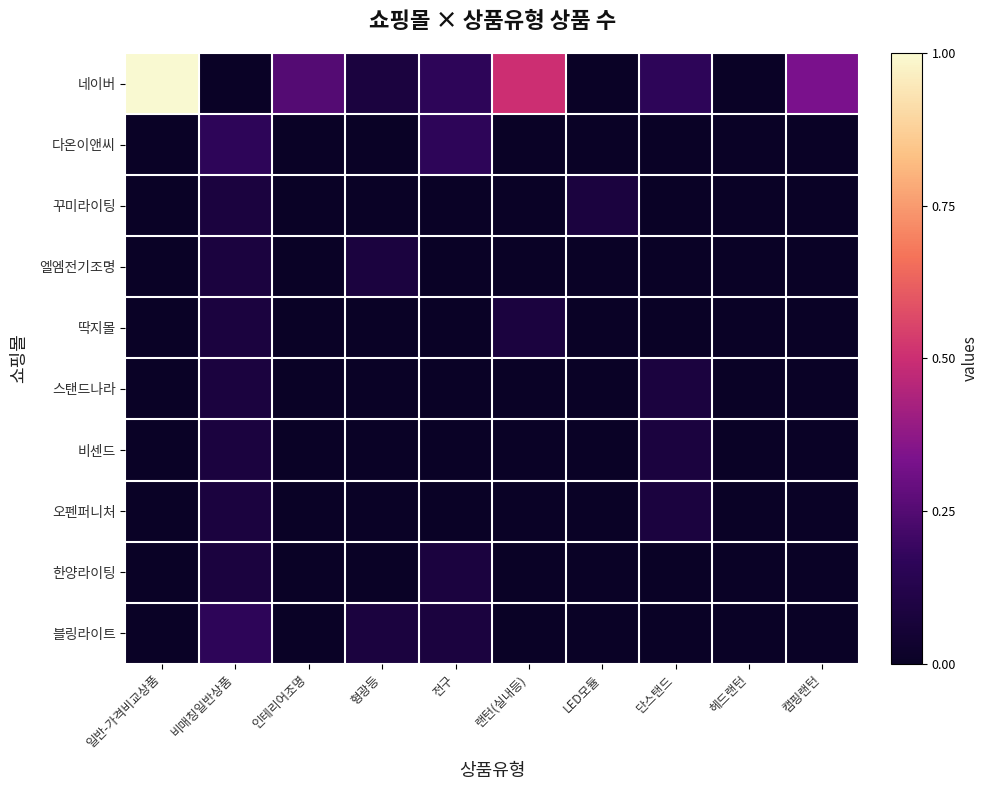

Reading right to left, what are all the values shown in this chart?

네이버: 캠핑랜턴=0.3	헤드랜턴=0.0	단스탠드=0.2	LED모듈=0.0	랜턴(실내등)=0.5	전구=0.2	형광등=0.1	인테리어조명=0.2	비매칭일반상품=0.0	일반-가격비교상품=1.0
다온이앤씨: 캠핑랜턴=0.0	헤드랜턴=0.0	단스탠드=0.0	LED모듈=0.0	랜턴(실내등)=0.0	전구=0.2	형광등=0.0	인테리어조명=0.0	비매칭일반상품=0.2	일반-가격비교상품=0.0
꾸미라이팅: 캠핑랜턴=0.0	헤드랜턴=0.0	단스탠드=0.0	LED모듈=0.1	랜턴(실내등)=0.0	전구=0.0	형광등=0.0	인테리어조명=0.0	비매칭일반상품=0.1	일반-가격비교상품=0.0
엘엠전기조명: 캠핑랜턴=0.0	헤드랜턴=0.0	단스탠드=0.0	LED모듈=0.0	랜턴(실내등)=0.0	전구=0.0	형광등=0.1	인테리어조명=0.0	비매칭일반상품=0.1	일반-가격비교상품=0.0
딱지몰: 캠핑랜턴=0.0	헤드랜턴=0.0	단스탠드=0.0	LED모듈=0.0	랜턴(실내등)=0.1	전구=0.0	형광등=0.0	인테리어조명=0.0	비매칭일반상품=0.1	일반-가격비교상품=0.0
스탠드나라: 캠핑랜턴=0.0	헤드랜턴=0.0	단스탠드=0.1	LED모듈=0.0	랜턴(실내등)=0.0	전구=0.0	형광등=0.0	인테리어조명=0.0	비매칭일반상품=0.1	일반-가격비교상품=0.0
비센드: 캠핑랜턴=0.0	헤드랜턴=0.0	단스탠드=0.1	LED모듈=0.0	랜턴(실내등)=0.0	전구=0.0	형광등=0.0	인테리어조명=0.0	비매칭일반상품=0.1	일반-가격비교상품=0.0
오펜퍼니처: 캠핑랜턴=0.0	헤드랜턴=0.0	단스탠드=0.1	LED모듈=0.0	랜턴(실내등)=0.0	전구=0.0	형광등=0.0	인테리어조명=0.0	비매칭일반상품=0.1	일반-가격비교상품=0.0
한양라이팅: 캠핑랜턴=0.0	헤드랜턴=0.0	단스탠드=0.0	LED모듈=0.0	랜턴(실내등)=0.0	전구=0.1	형광등=0.0	인테리어조명=0.0	비매칭일반상품=0.1	일반-가격비교상품=0.0
블링라이트: 캠핑랜턴=0.0	헤드랜턴=0.0	단스탠드=0.0	LED모듈=0.0	랜턴(실내등)=0.0	전구=0.1	형광등=0.1	인테리어조명=0.0	비매칭일반상품=0.2	일반-가격비교상품=0.0